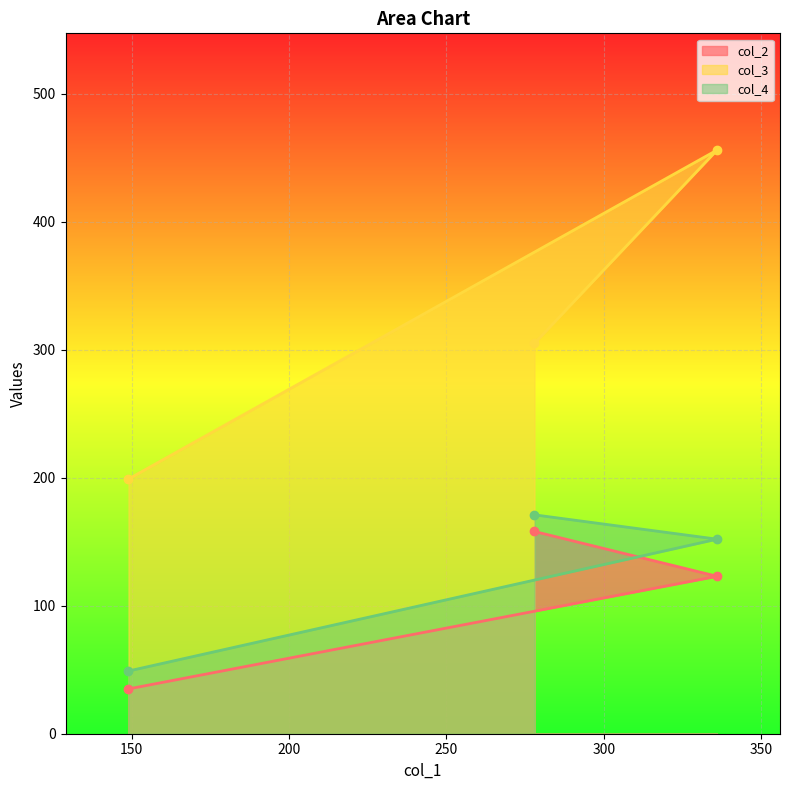

The col_4 series shows 152 at 336. True or false?

True